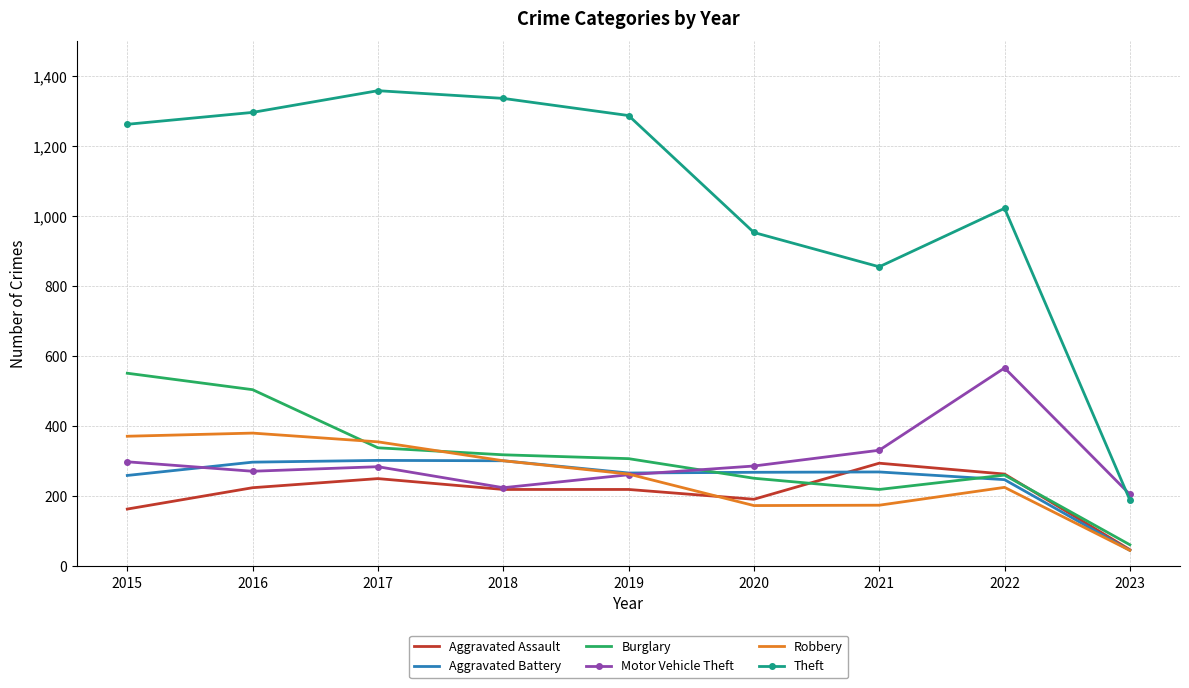

What is the spread (max minus min) of values at 2021?

681